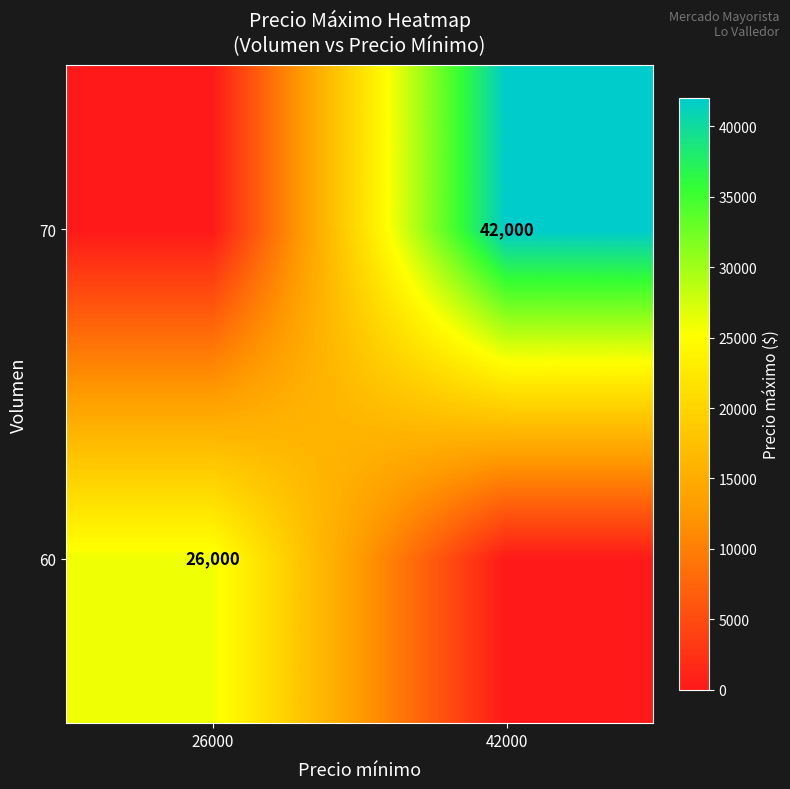

How many distinct data groups are displayed?

2